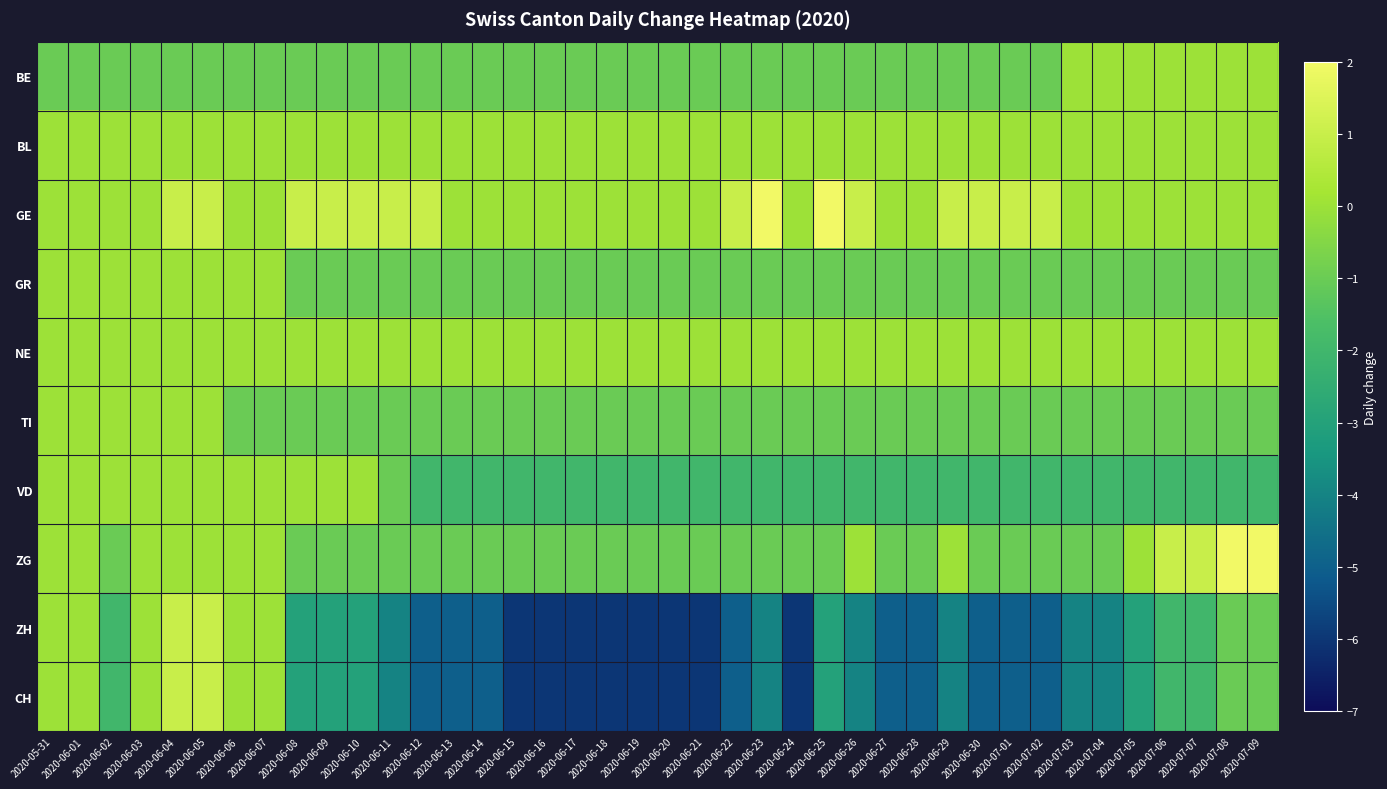

Which series has the largest total across all categories?

GE